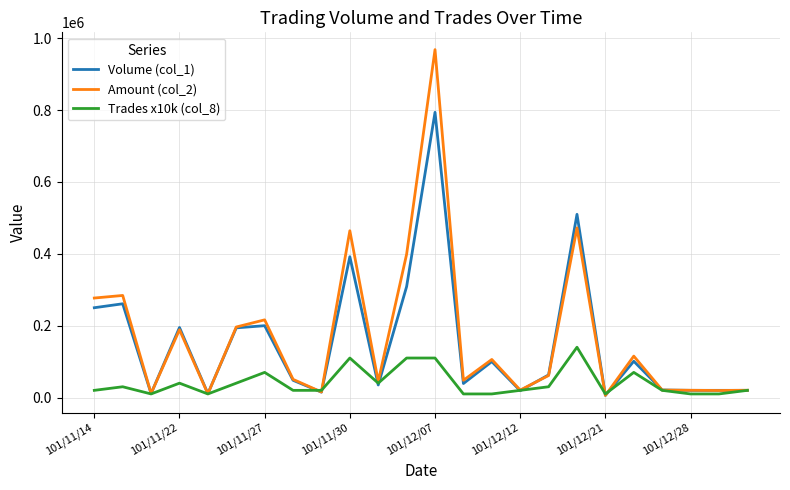

Does the chart display data point markers on the line(s)?

No